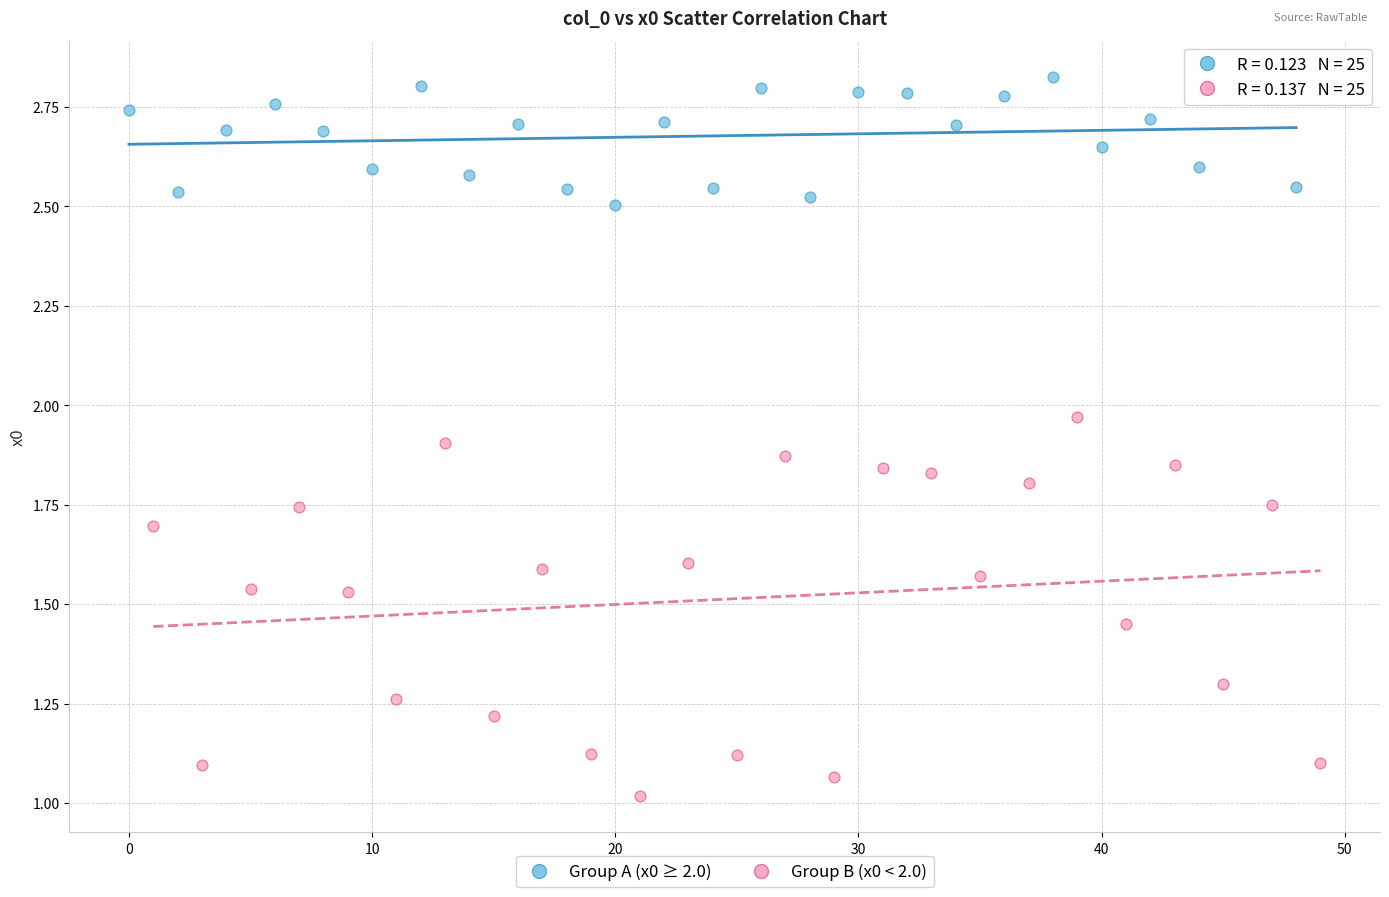

Which series reaches the maximum Y coordinate?

Group A (x0 ≥ 2.0)